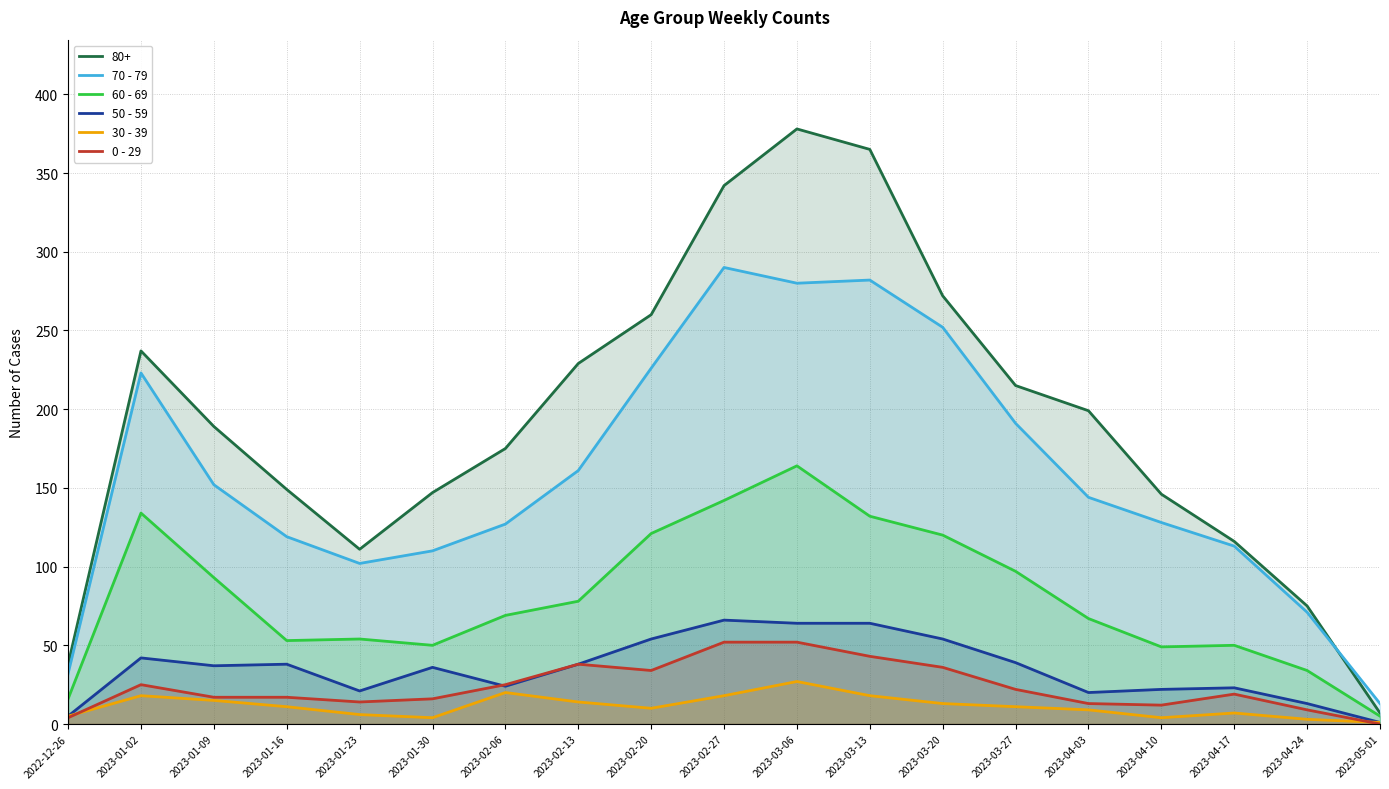

Where is the first local minimum for 30 - 39?

2023-01-30